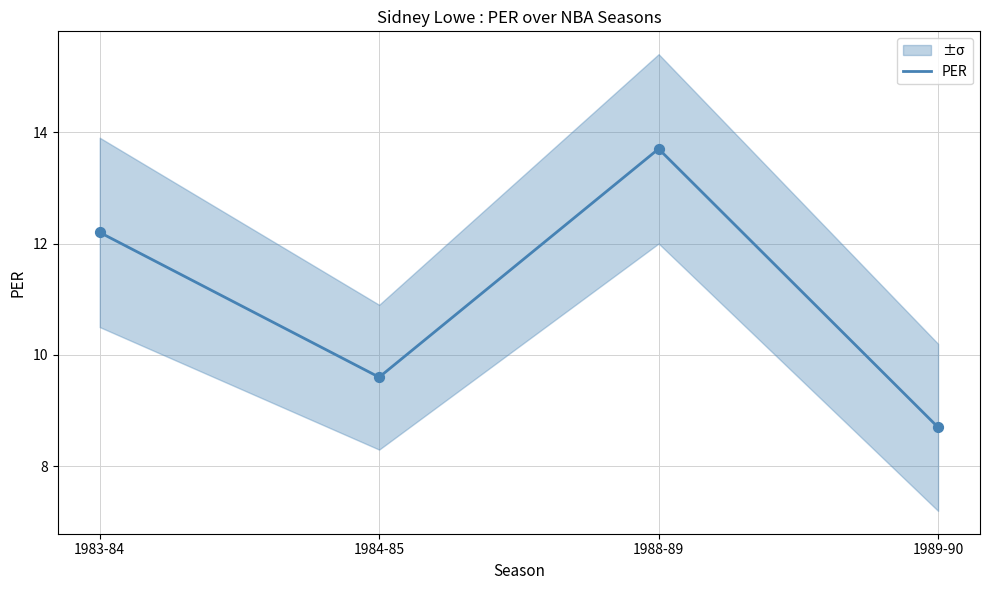

What is the change in value from 1983-84 to 1989-90?

-3.5